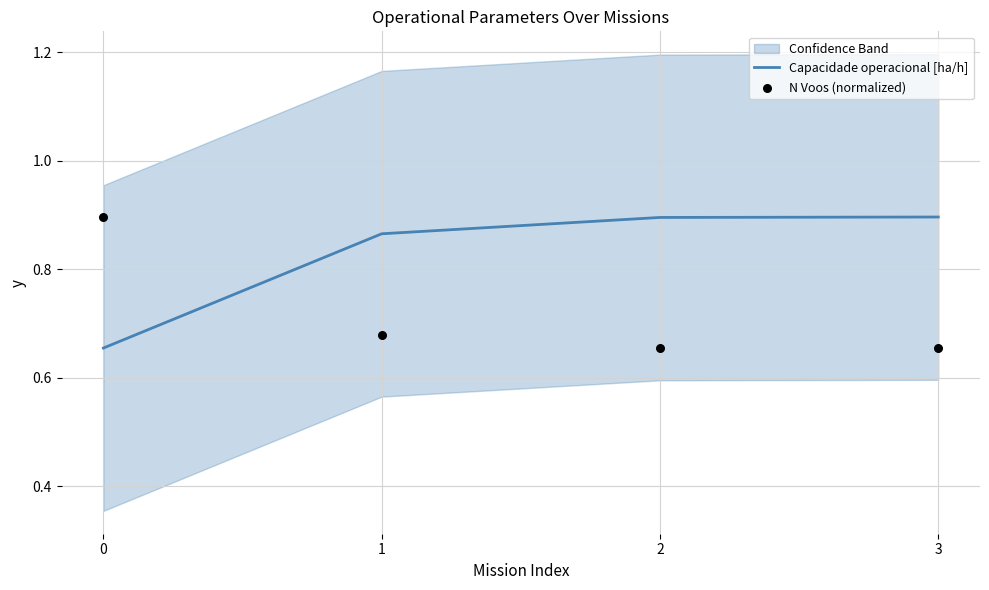

Which series contains the highest Y value?

Capacidade operacional [ha/h]